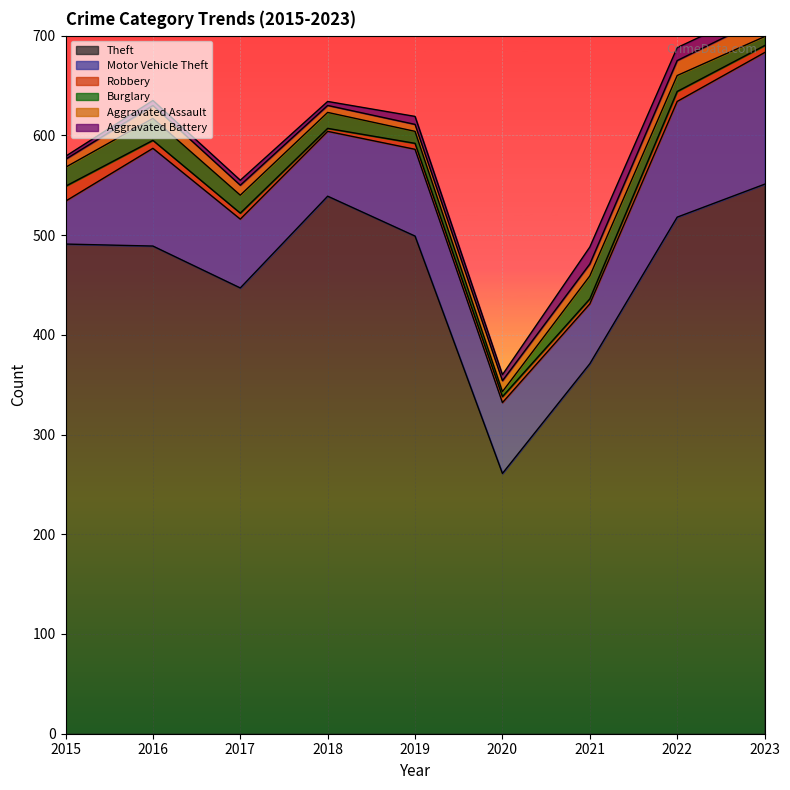

What value does the Robbery series have at 2017?

6